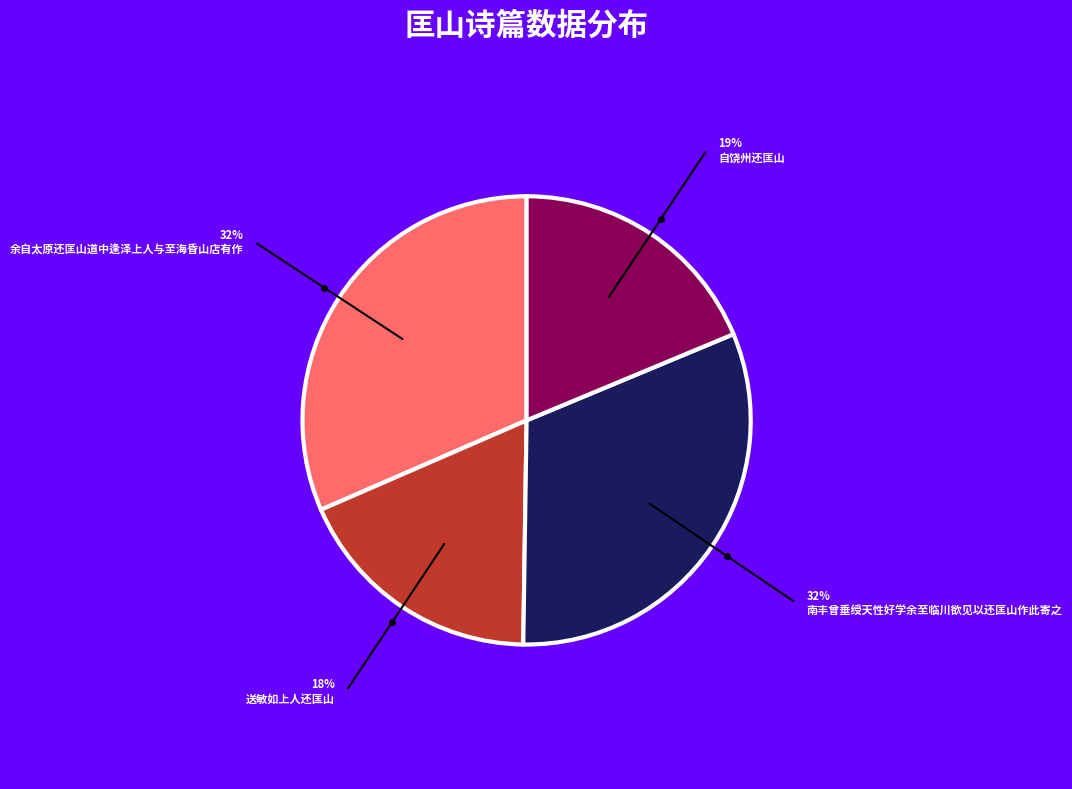

Is there a majority slice in this chart?

No